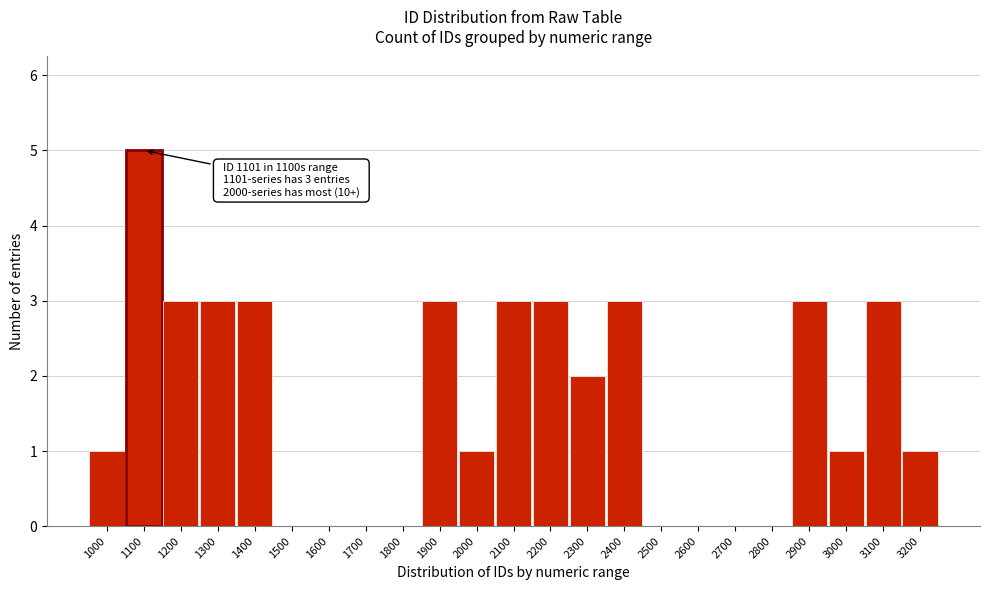

Reading left to right, list all the values displayed in this chart.

1000=1	1100=5	1200=3	1300=3	1400=3	1500=0	1600=0	1700=0	1800=0	1900=3	2000=1	2100=3	2200=3	2300=2	2400=3	2500=0	2600=0	2700=0	2800=0	2900=3	3000=1	3100=3	3200=1